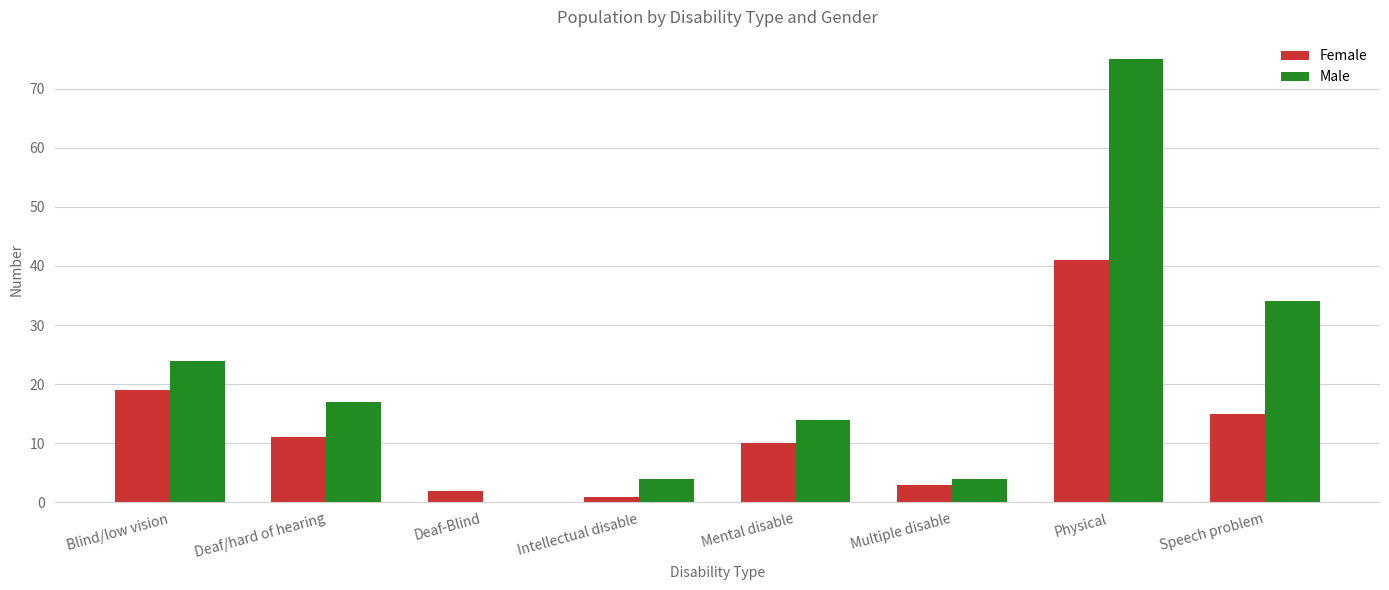

What is the sum of the Female values at Multiple disable and Blind/low vision?

22